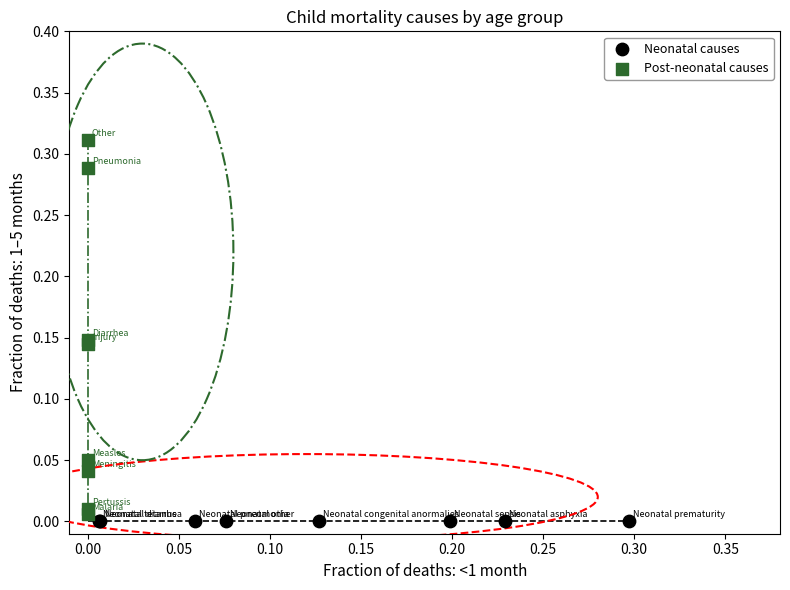

Which series contains the lowest Y value?

Neonatal causes